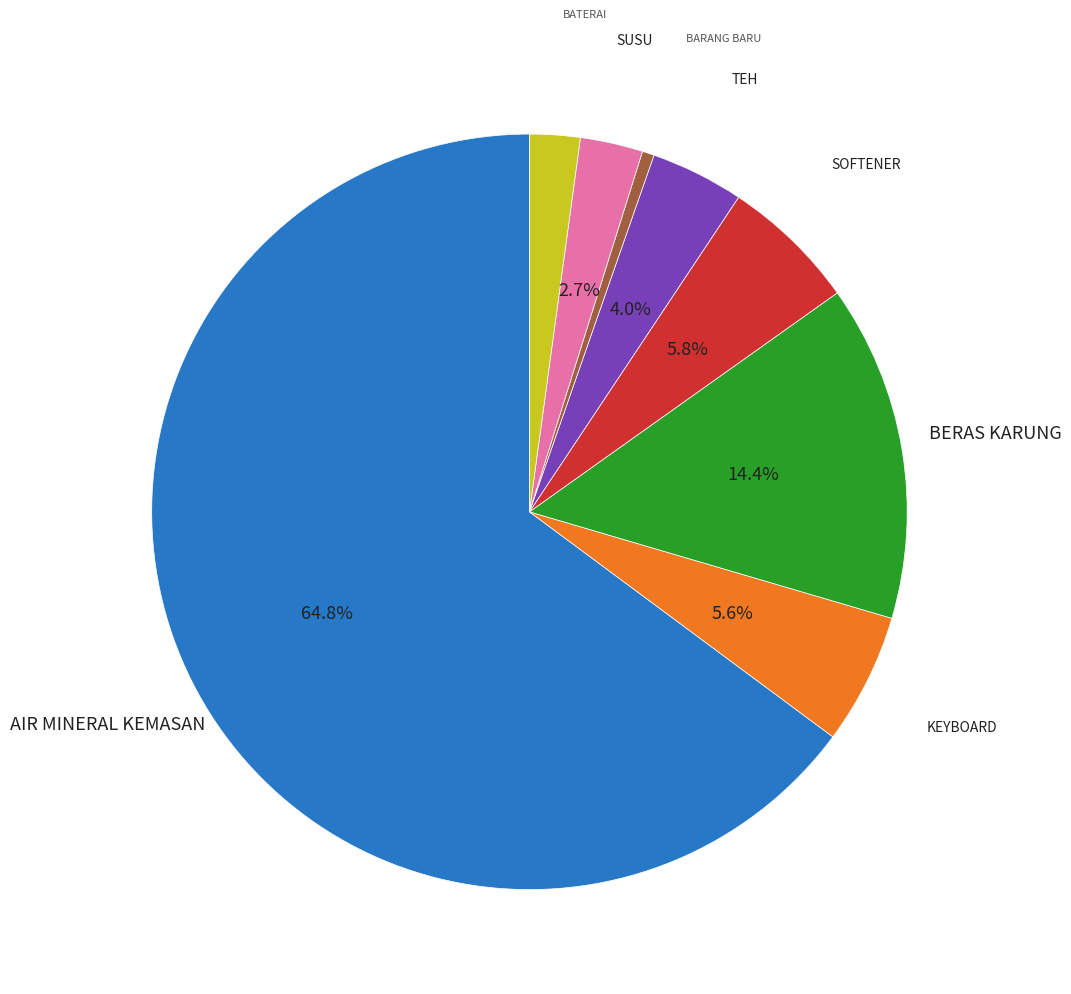

Is there a majority slice in this chart?

Yes